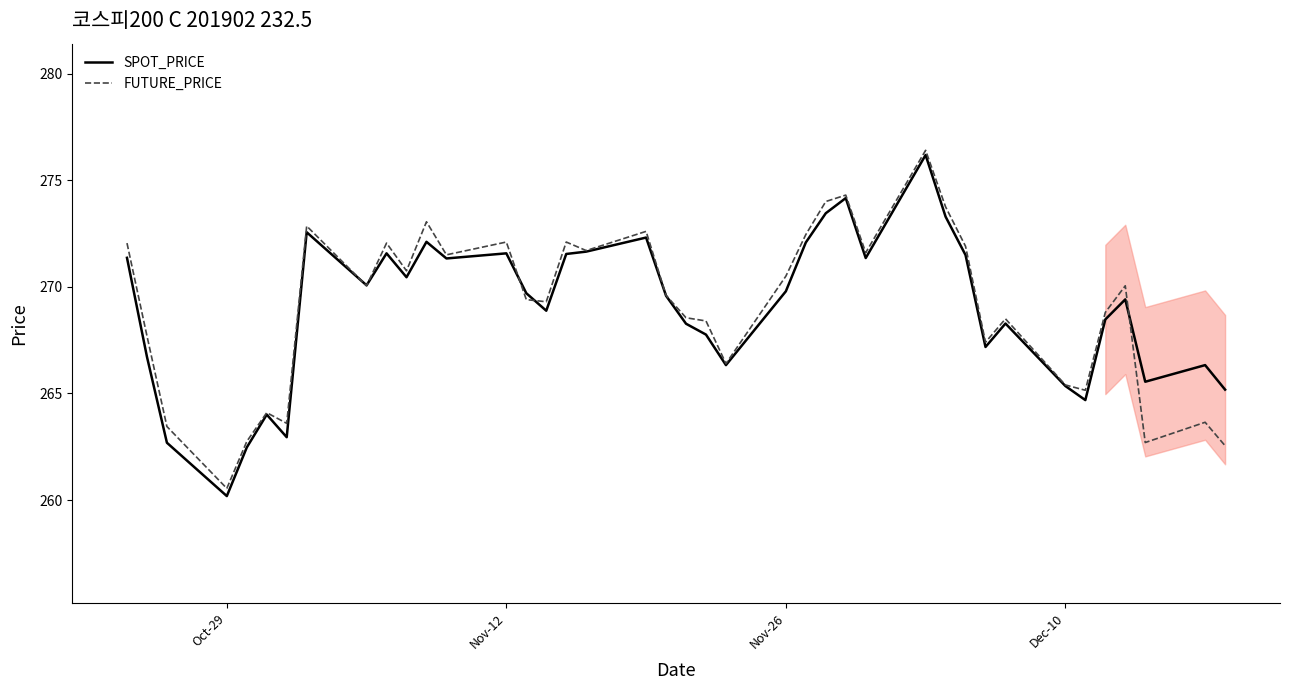

Which series has the widest spread of values?

SPOT_PRICE